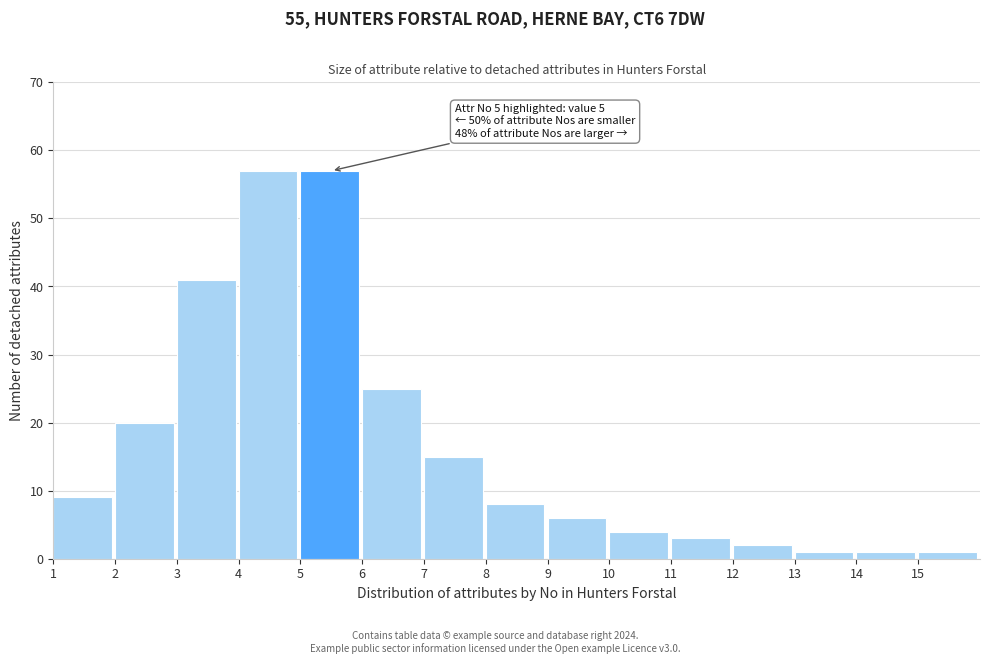

Reading left to right, what are all the values shown in this chart?

9	20	41	57	57	25	15	8	6	4	3	2	1	1	1